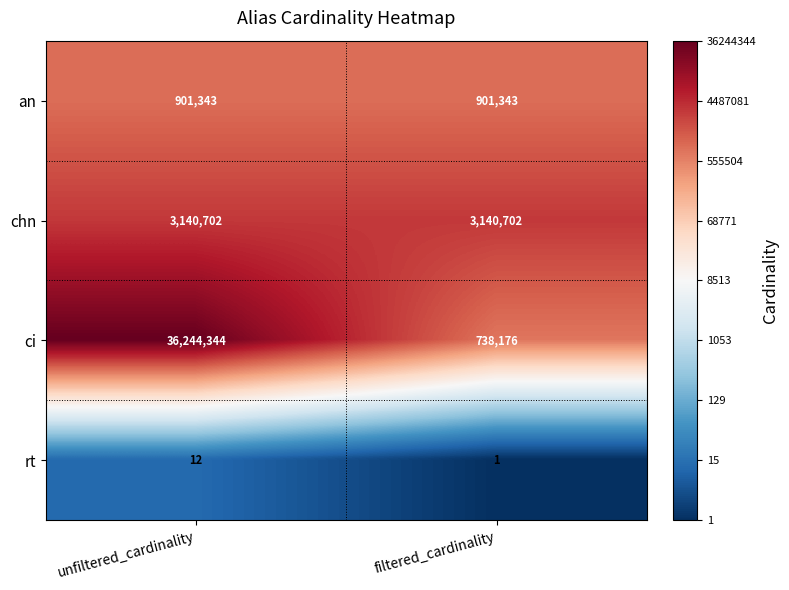

At which category is the sum across all series the highest?

unfiltered_cardinality